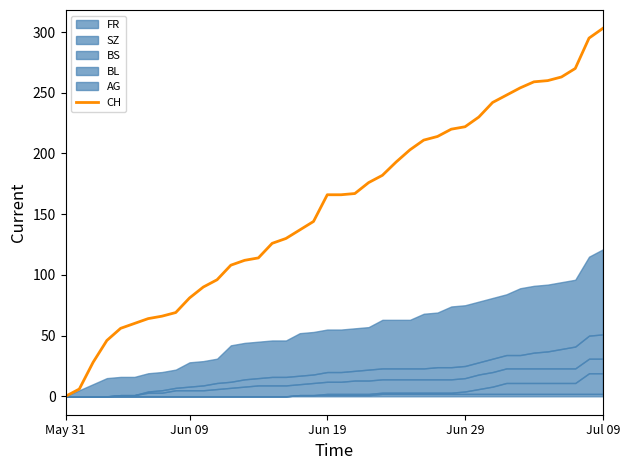

At which label is the value closest to 151?

18